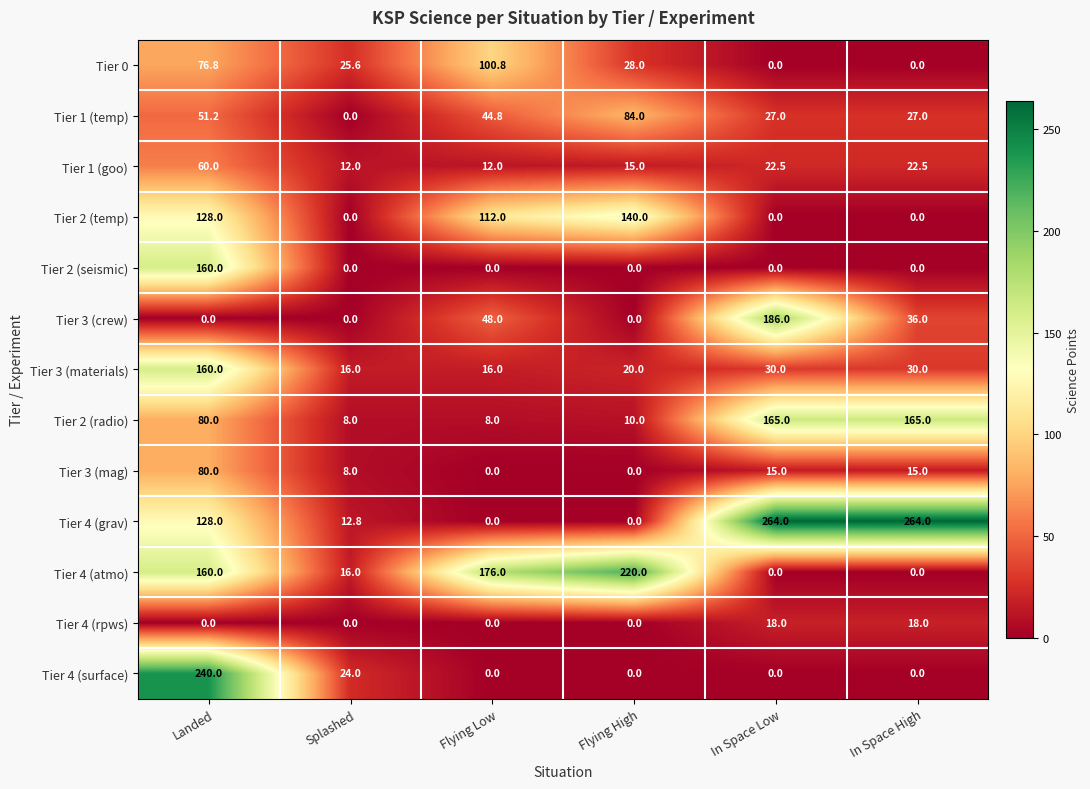

What is the difference between the maximum and minimum values in the Tier 1 (goo) series?

48.0